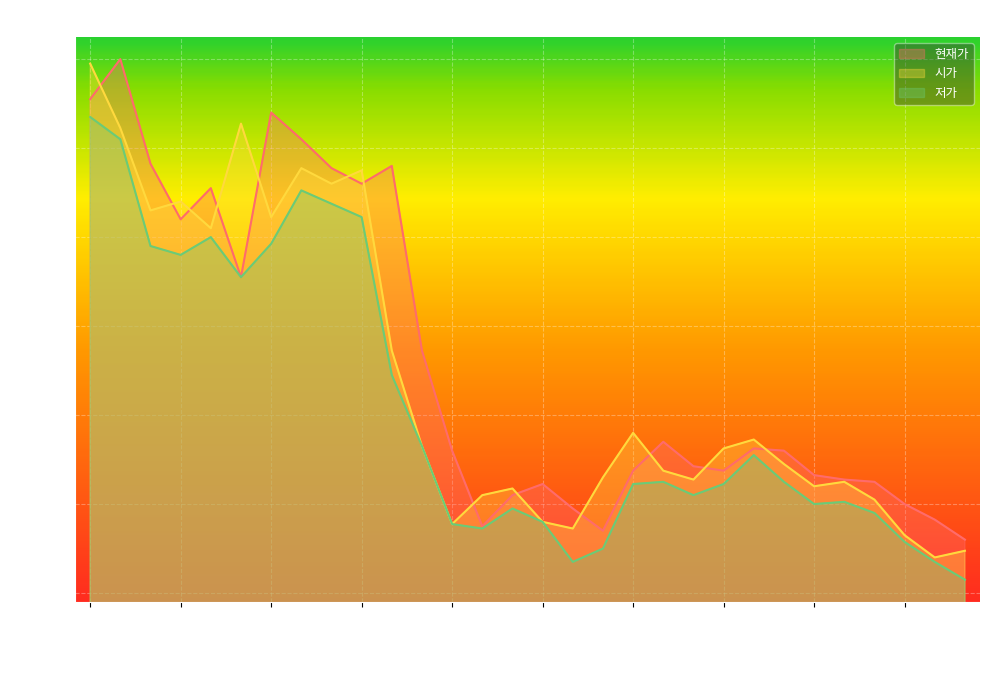

Reading right to left, list all the values displayed in this chart.

현재가: 20200512=15200	20200513=15650	20200514=16000	20200515=16500	20200518=16550	20200519=16650	20200520=17200	20200521=17250	20200522=16750	20200525=16850	20200526=17400	20200527=16750	20200528=15400	20200529=15900	20200601=16450	20200602=16200	20200603=15500	20200604=17200	20200605=19450	20200608=23600	20200609=23200	20200610=23550	20200611=24200	20200612=24800	20200615=21100	20200616=23100	20200617=22400	20200618=23650	20200619=26000	20200622=25100
시가: 20200512=14950	20200513=14800	20200514=15300	20200515=16100	20200518=16500	20200519=16400	20200520=16900	20200521=17450	20200522=17250	20200525=16550	20200526=16750	20200527=17600	20200528=16600	20200529=15450	20200601=15600	20200602=16350	20200603=16200	20200604=15550	20200605=17300	20200608=19450	20200609=23500	20200610=23200	20200611=23550	20200612=22450	20200615=24550	20200616=22200	20200617=22800	20200618=22600	20200619=24450	20200622=25900
저가: 20200512=14300	20200513=14700	20200514=15150	20200515=15800	20200518=16050	20200519=16000	20200520=16500	20200521=17100	20200522=16450	20200525=16200	20200526=16500	20200527=16450	20200528=15000	20200529=14700	20200601=15600	20200602=15900	20200603=15450	20200604=15550	20200605=17300	20200608=18900	20200609=22450	20200610=22750	20200611=23050	20200612=21850	20200615=21100	20200616=22000	20200617=21600	20200618=21800	20200619=24200	20200622=24700